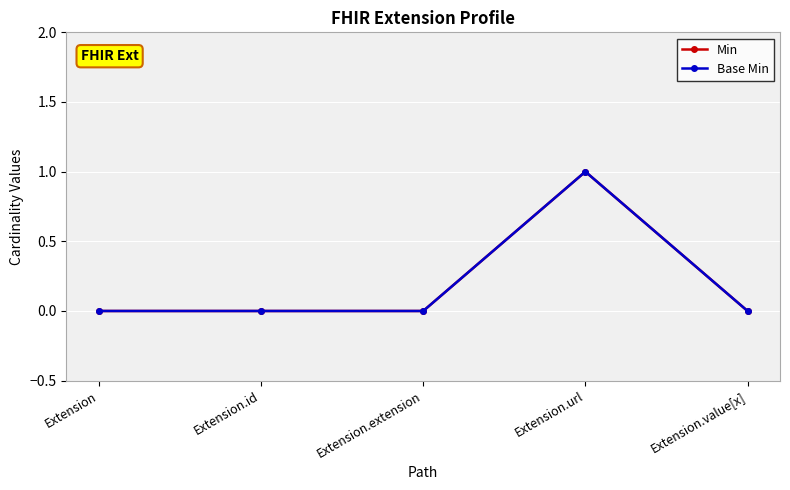

What is the label of the 2nd point from the right?

Extension.url